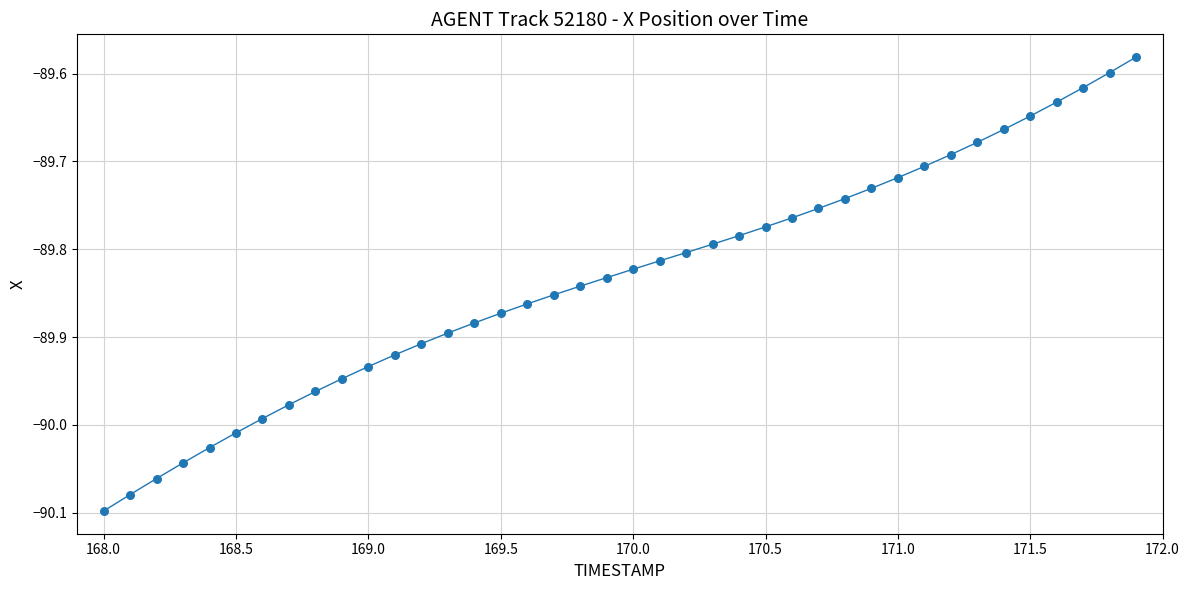

What is the difference between the maximum and minimum values?

0.5